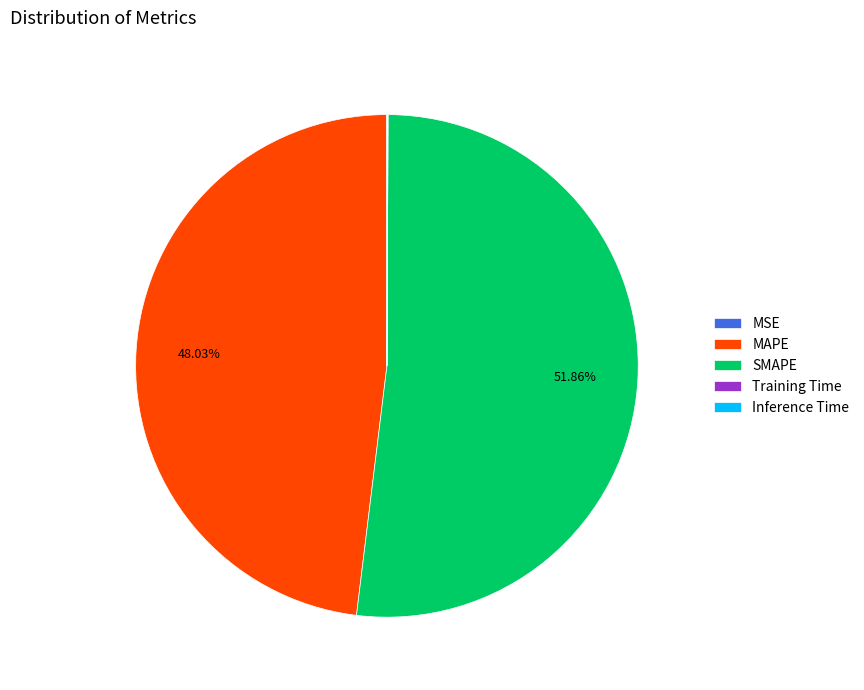

Is it true that SMAPE is 45% of the pie?

False